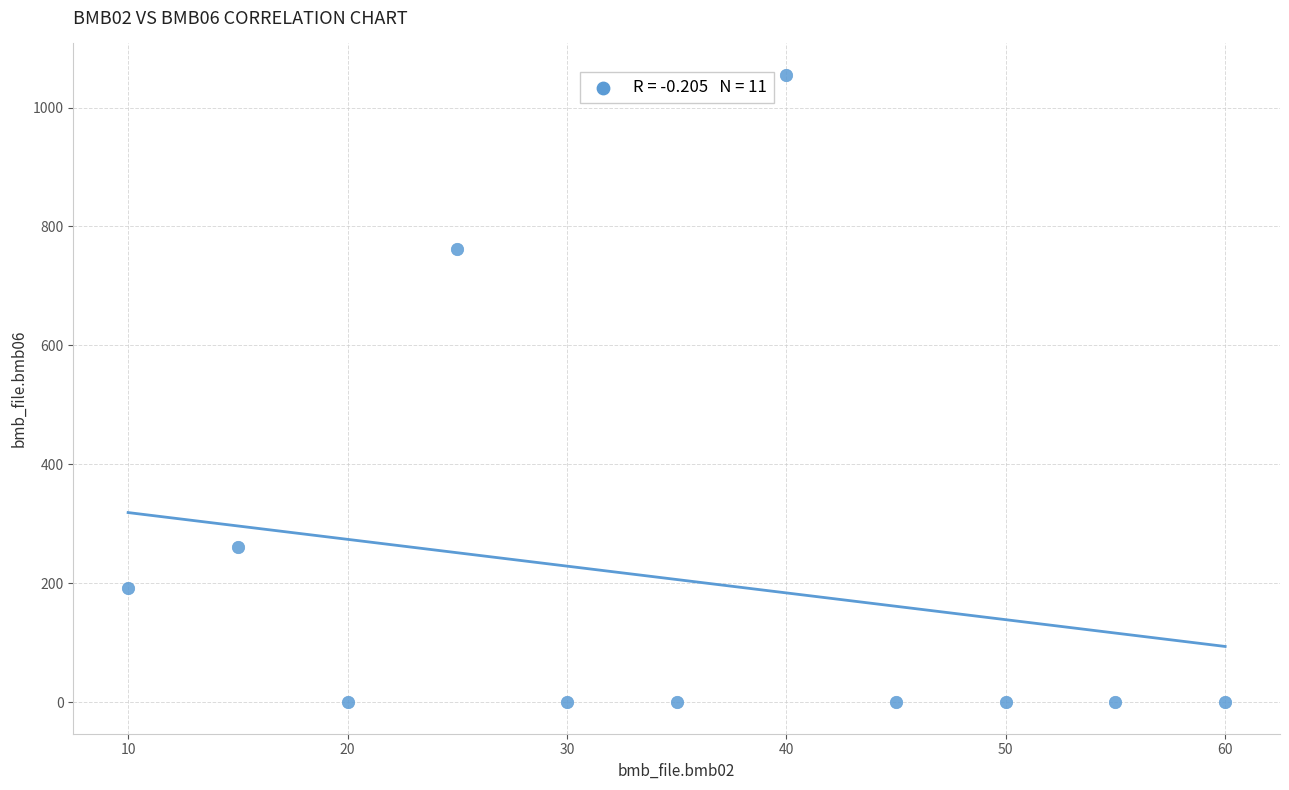

What Y value in the scatter plot is closest to 527?

762.0